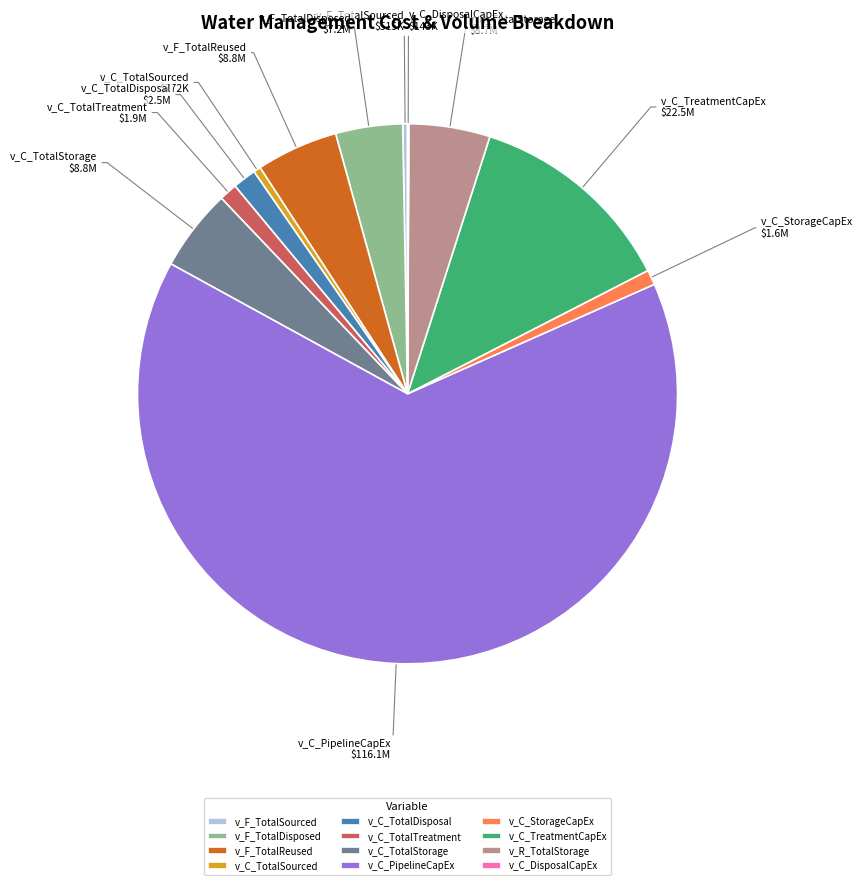

Between v_C_PipelineCapEx and v_F_TotalSourced, which is larger?

v_C_PipelineCapEx